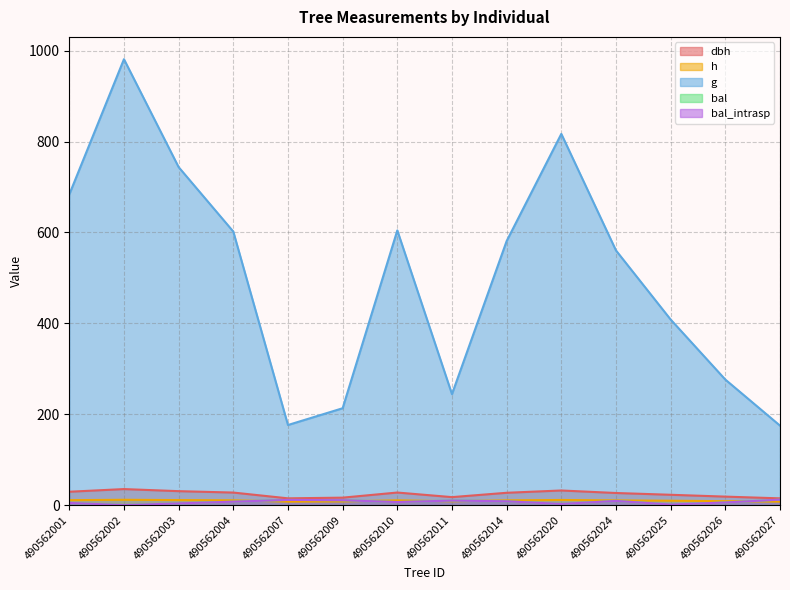

What is the sum of all h values?

138.0